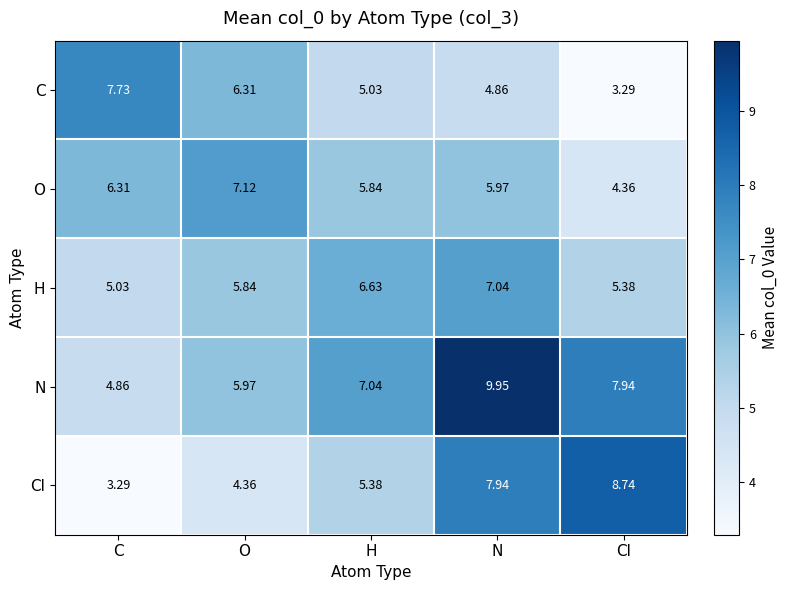

Which series has the largest total across all categories?

N